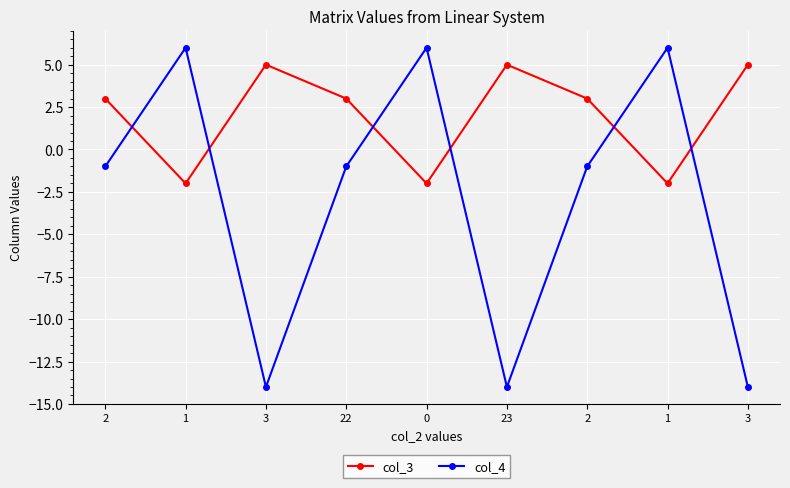

How many distinct data groups are displayed?

2